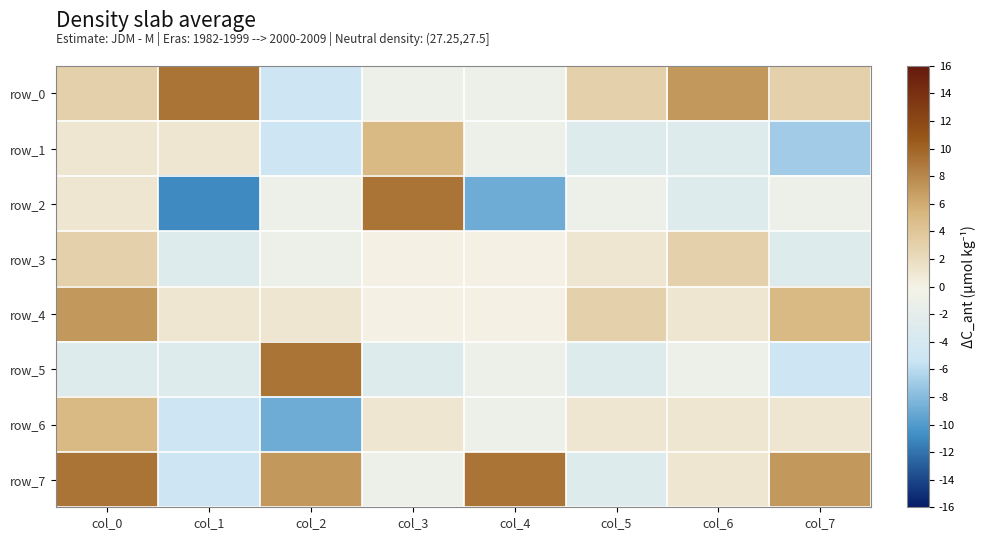

At how many categories does at least one series exceed 7?

5